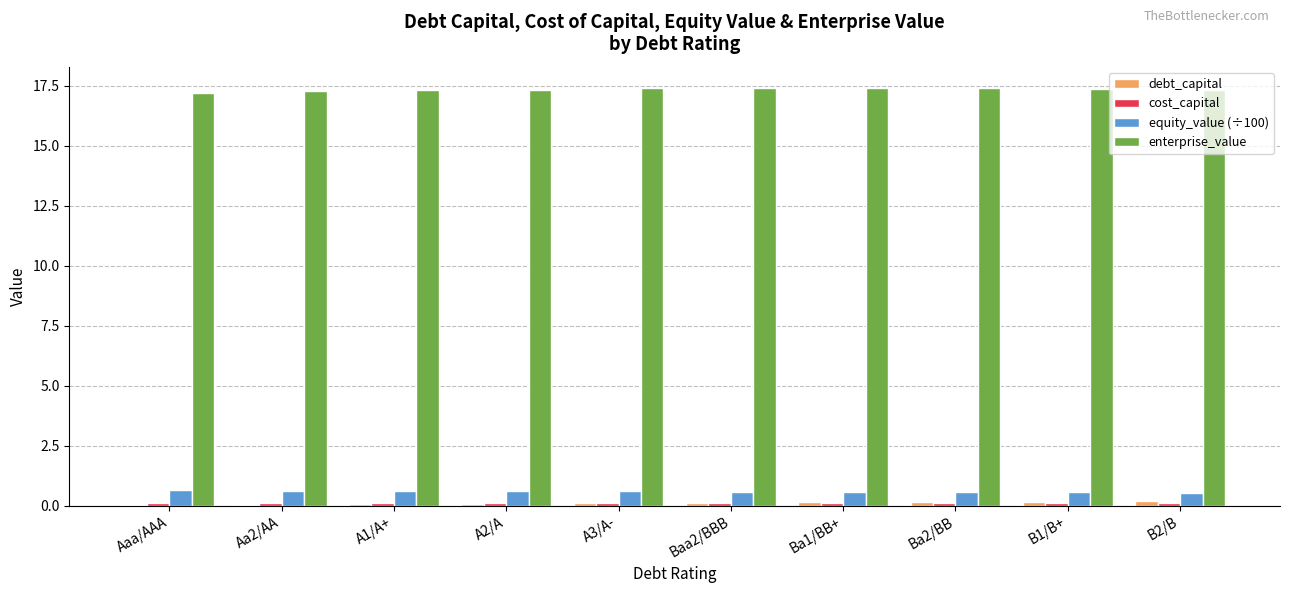

What is the sum of all debt_capital values?

1.1